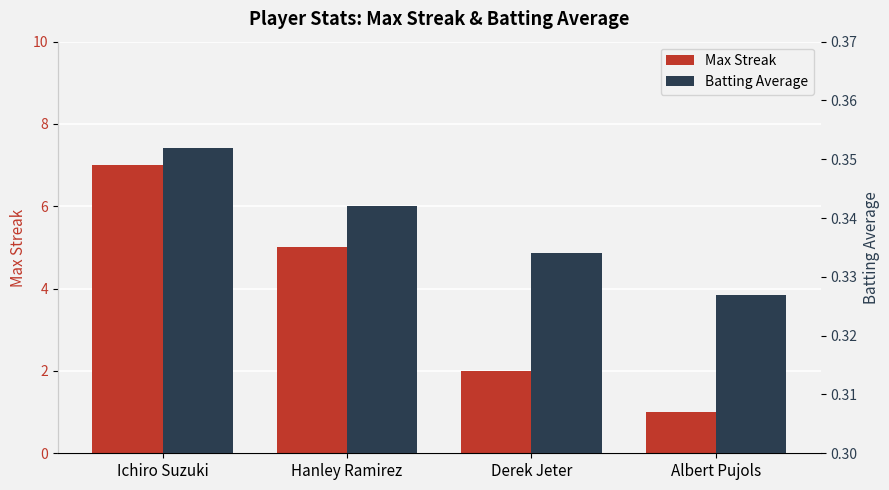

What is the minimum value shown in the chart?

0.3